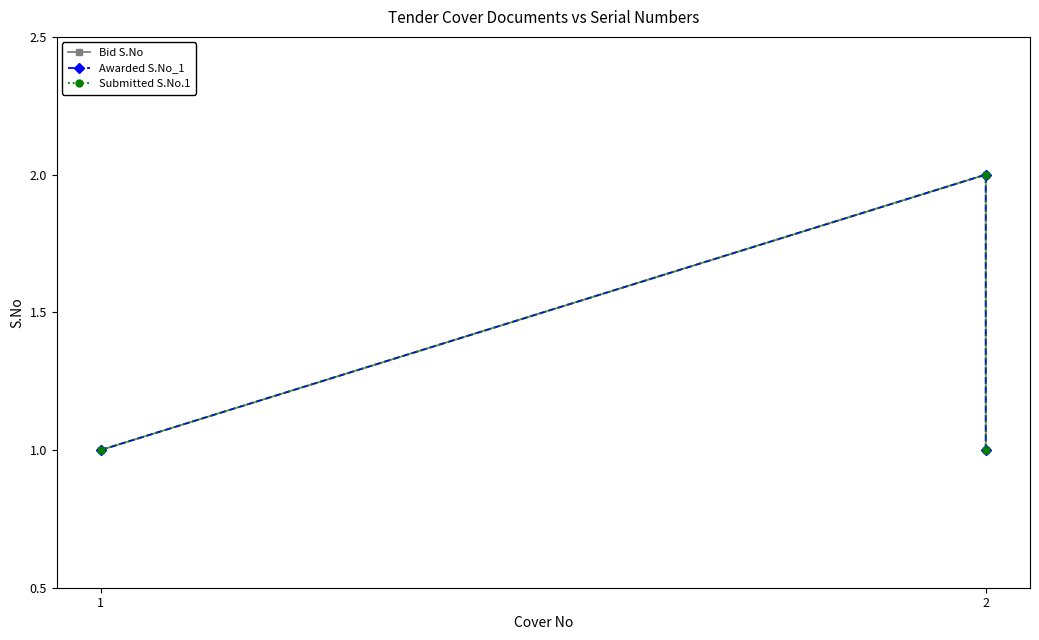

What are all the series names shown in the legend?

Bid S.No, Awarded S.No_1, Submitted S.No.1